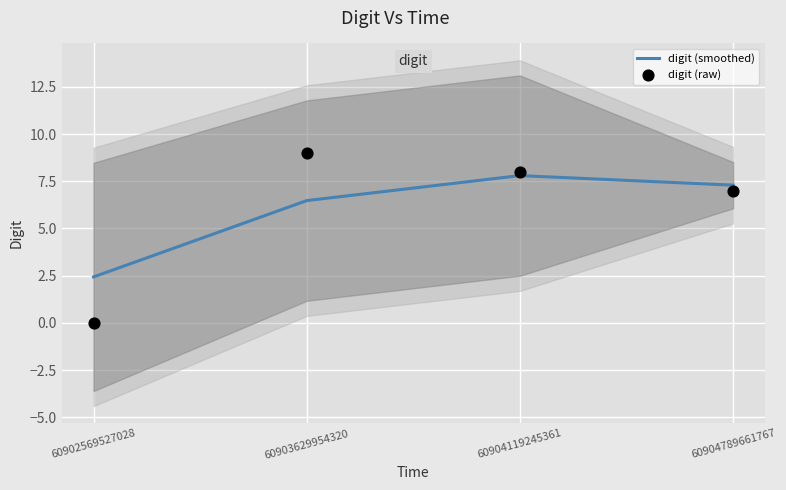

Which series contains the highest Y value?

digit (raw)